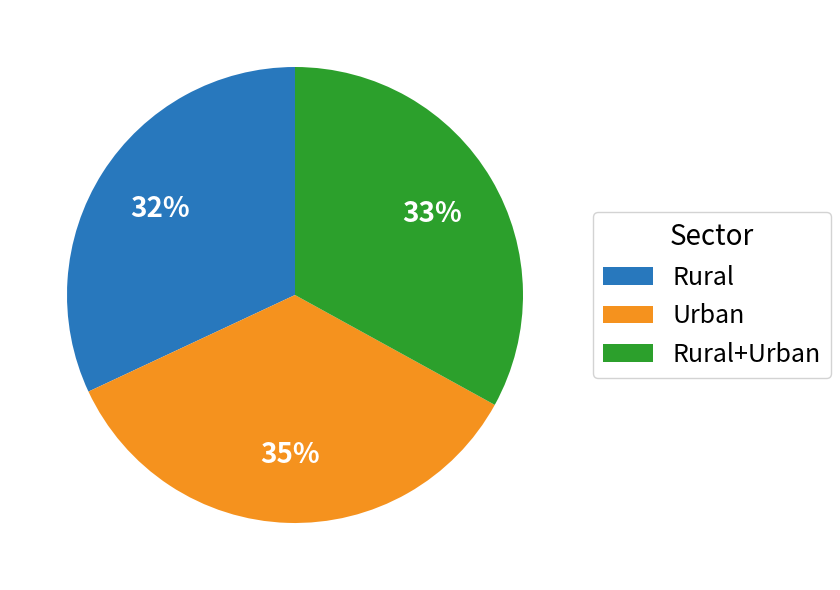

Count the number of slices in the pie.

3